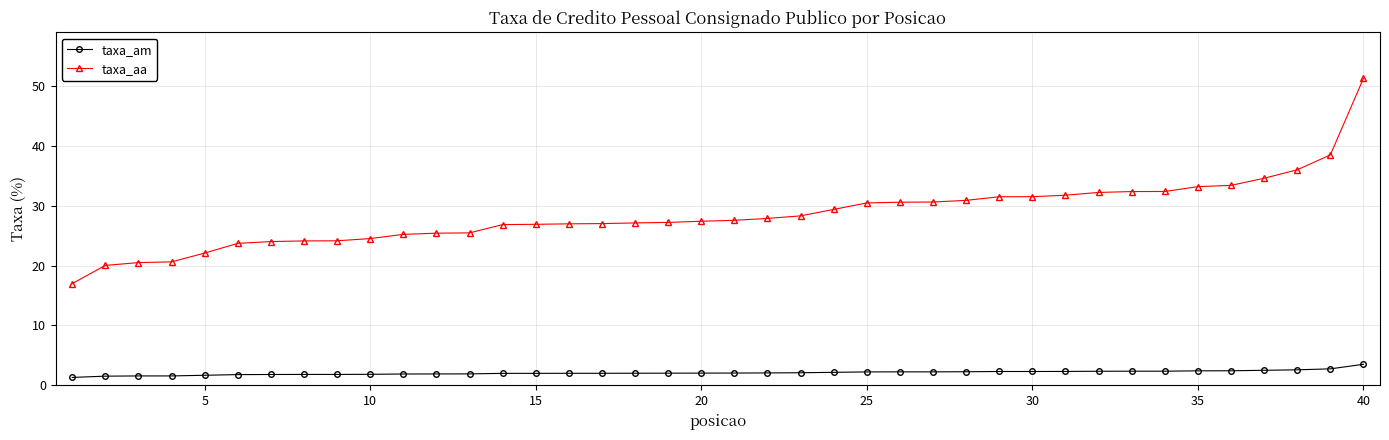

At how many categories does at least one series exceed 45?

1